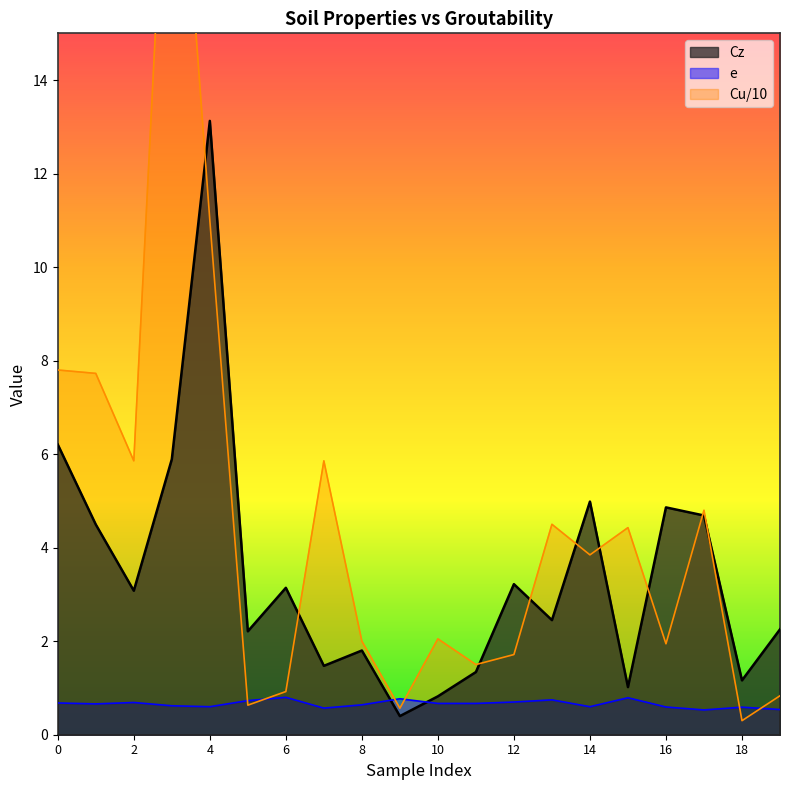

At which label does Cz reach its peak?

4